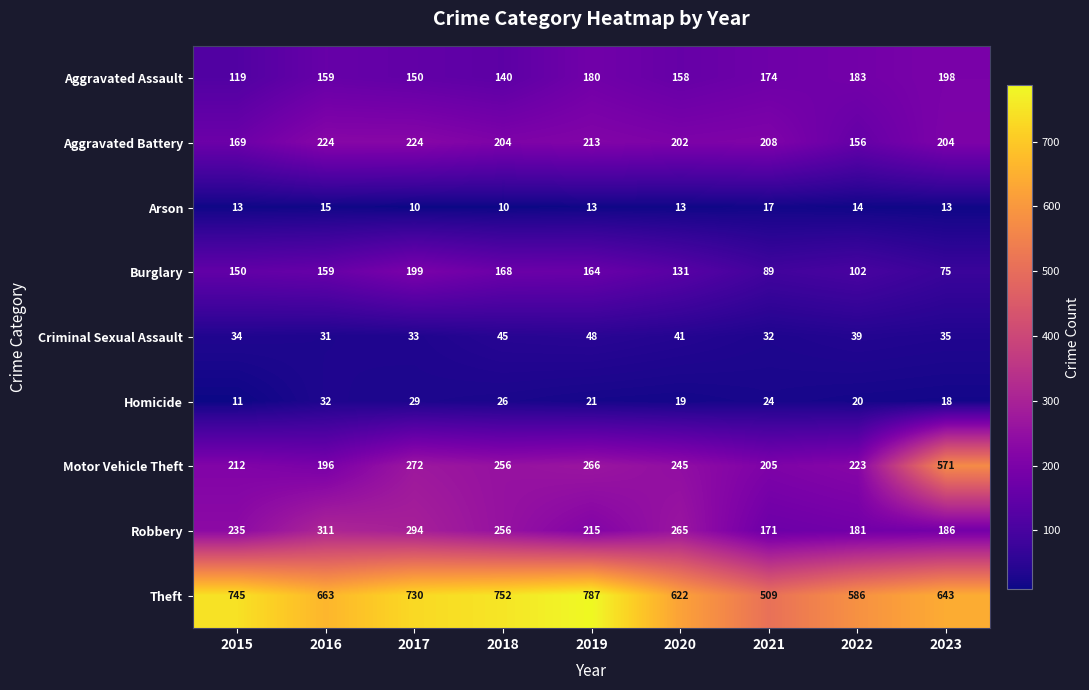

Which category has the highest value across all series?

2019